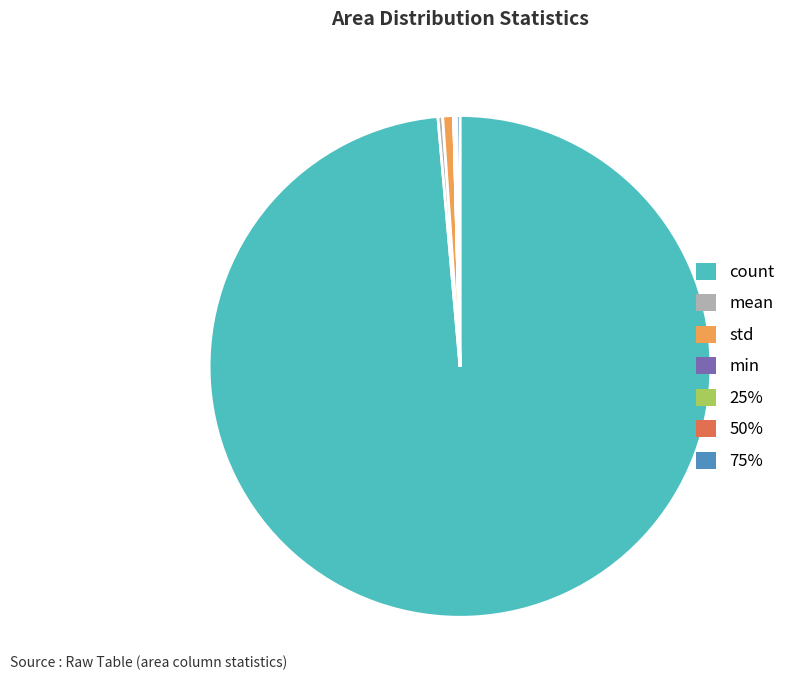

Does count represent more than half of the total?

Yes